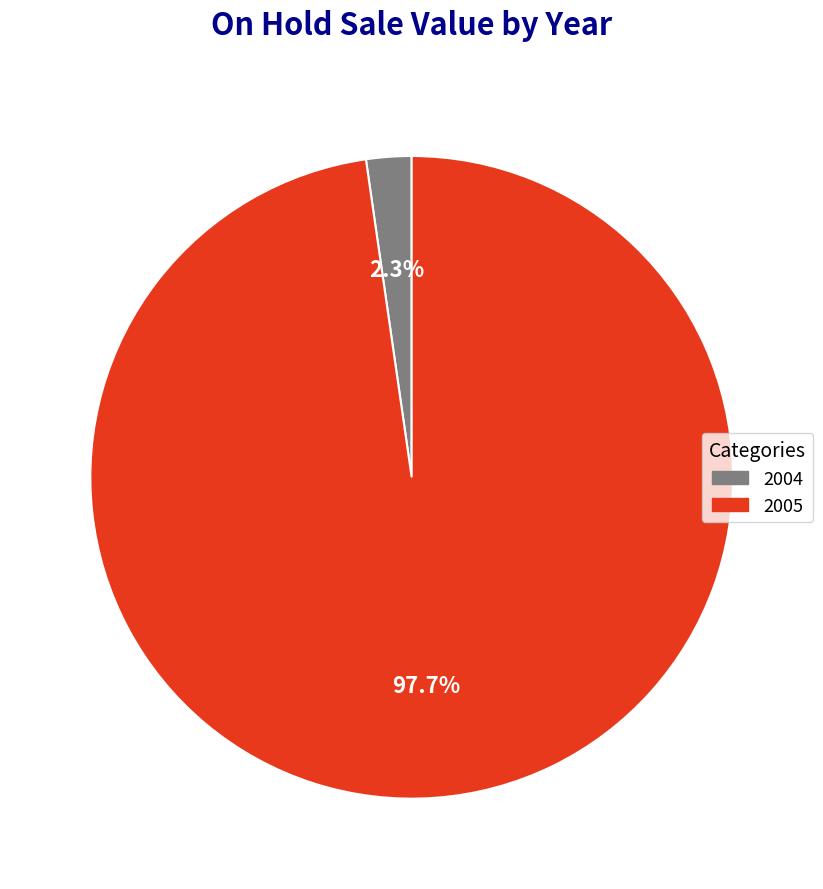

How many slices are in this pie chart?

2